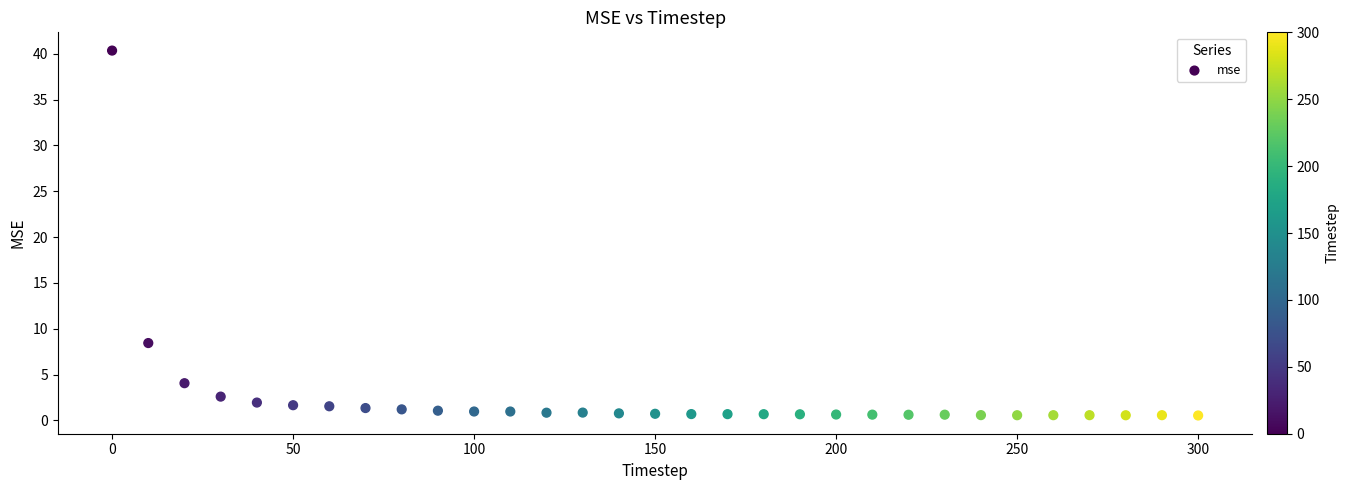

What is the range of Y values (max minus min)?

39.8